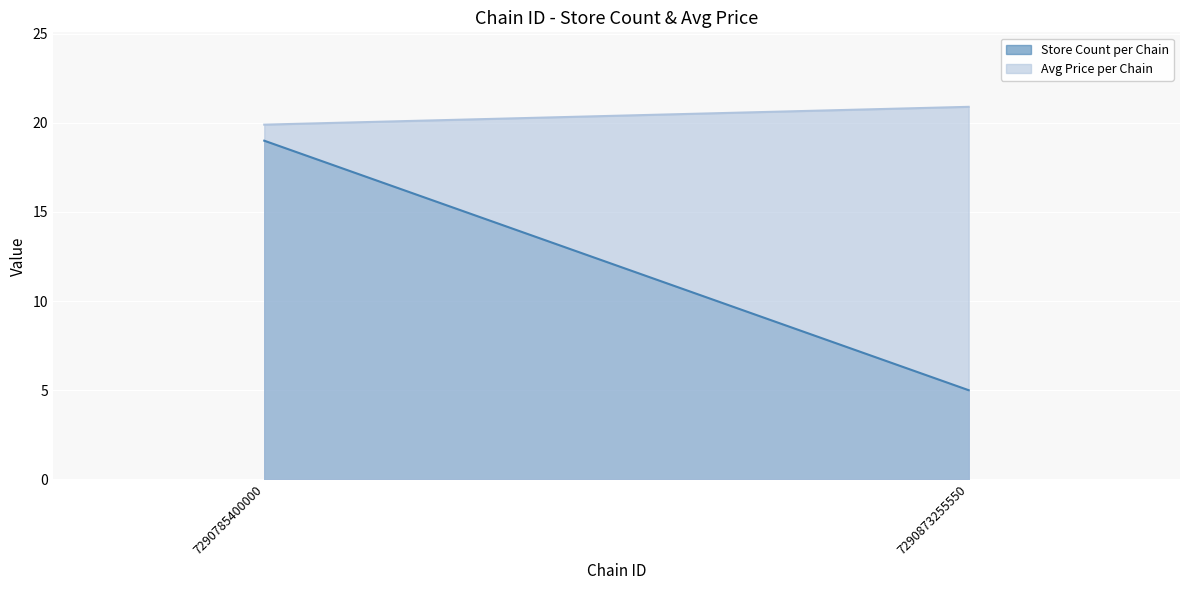

What is the sum of all Store Count per Chain values?

24.0